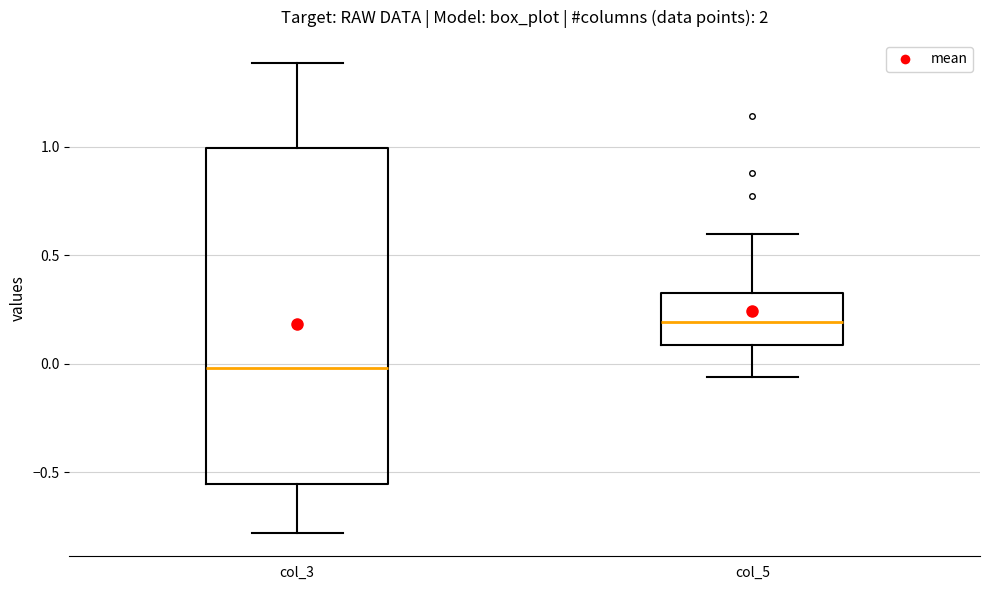

Comparing the boxes themselves (not the whiskers), which one is the tallest?

col_3